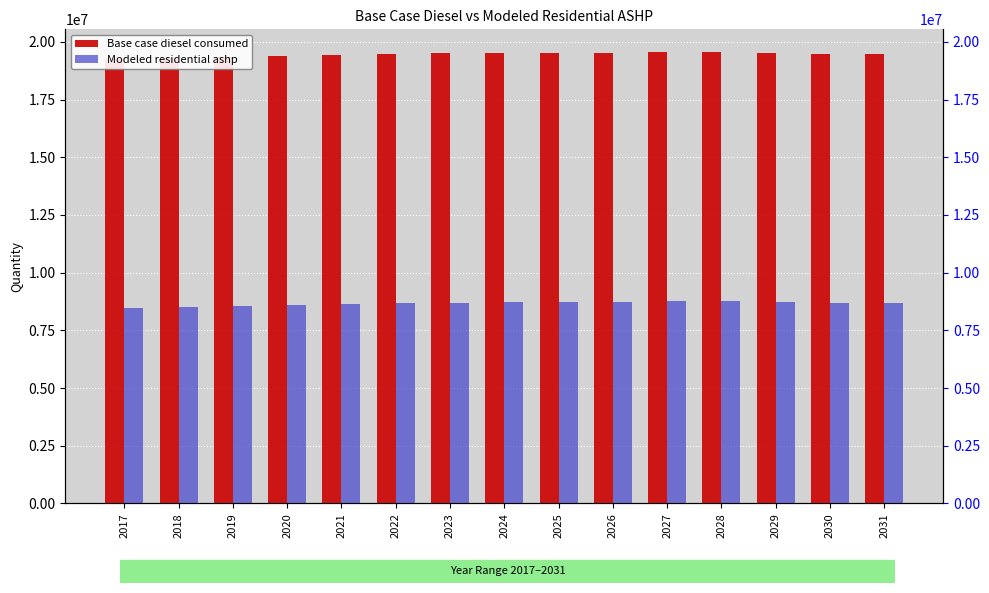

At which label does Modeled residential ashp reach its peak?

2028